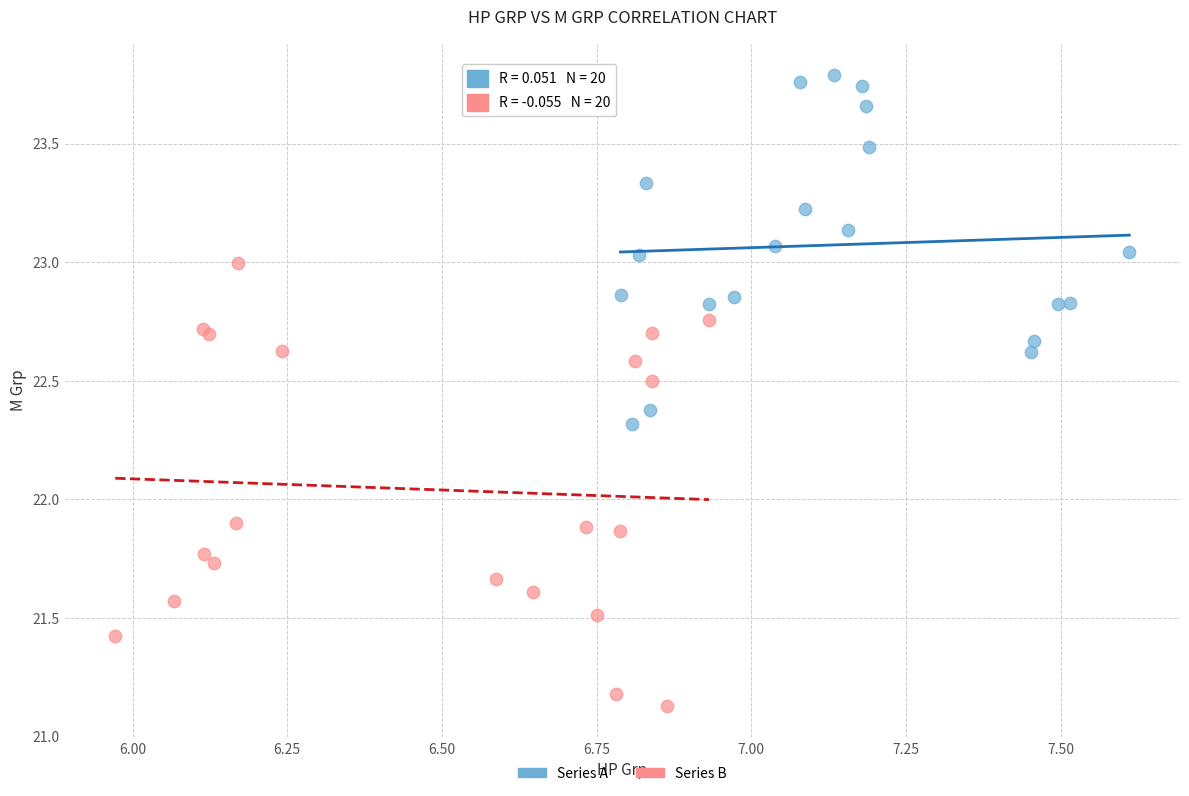

Which series reaches the minimum Y coordinate?

Series B